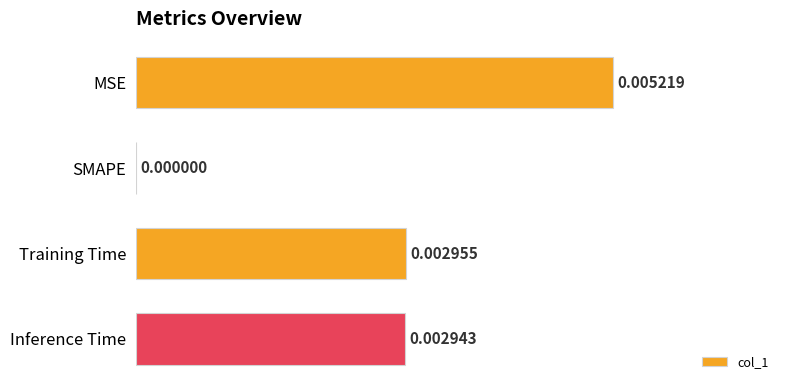

Where is the data nearest to the value 0?

SMAPE